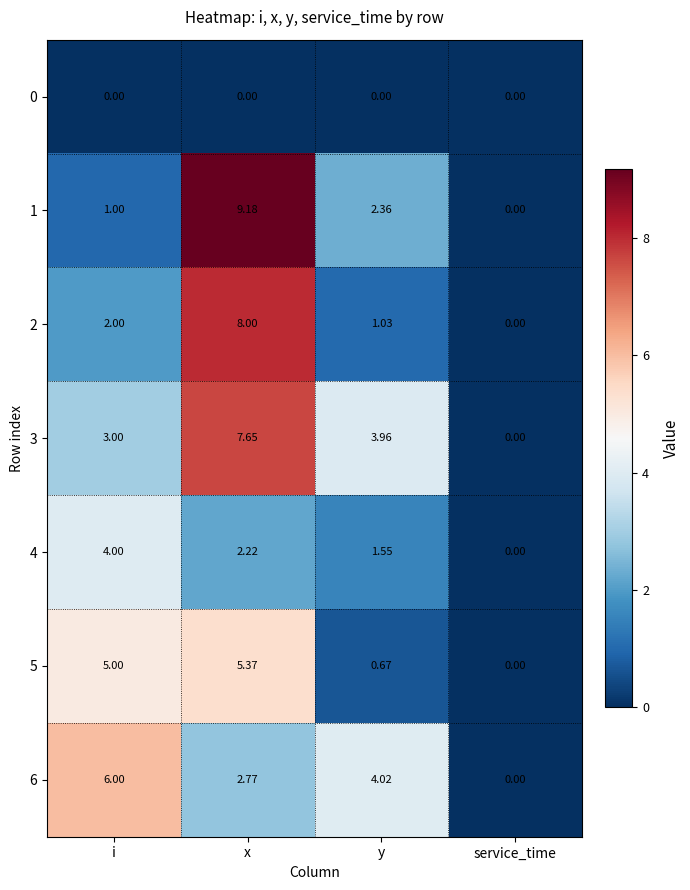

Is the value of 2 at i greater than the value of 0 at i?

Yes